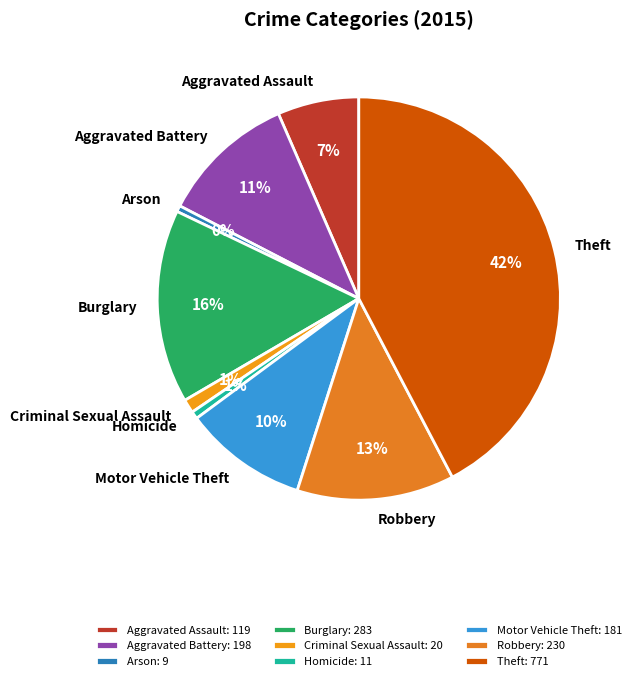

What is the largest slice in the pie chart?

Theft